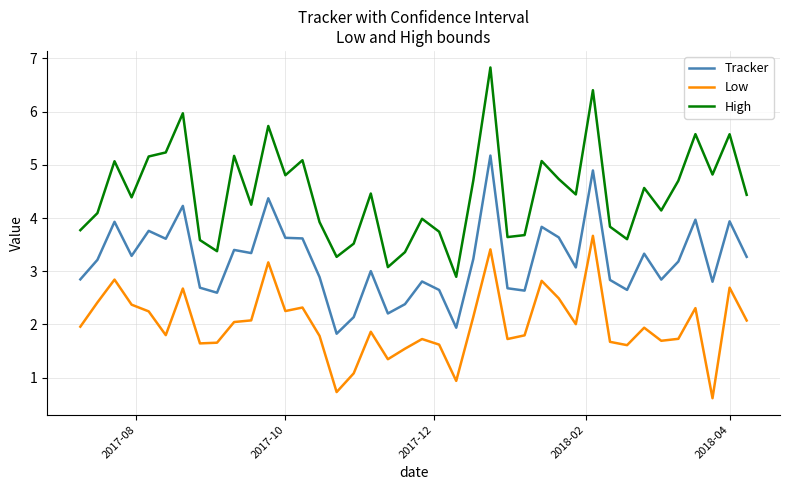

Rank the series by their maximum value, from highest to lowest.

High, Tracker, Low